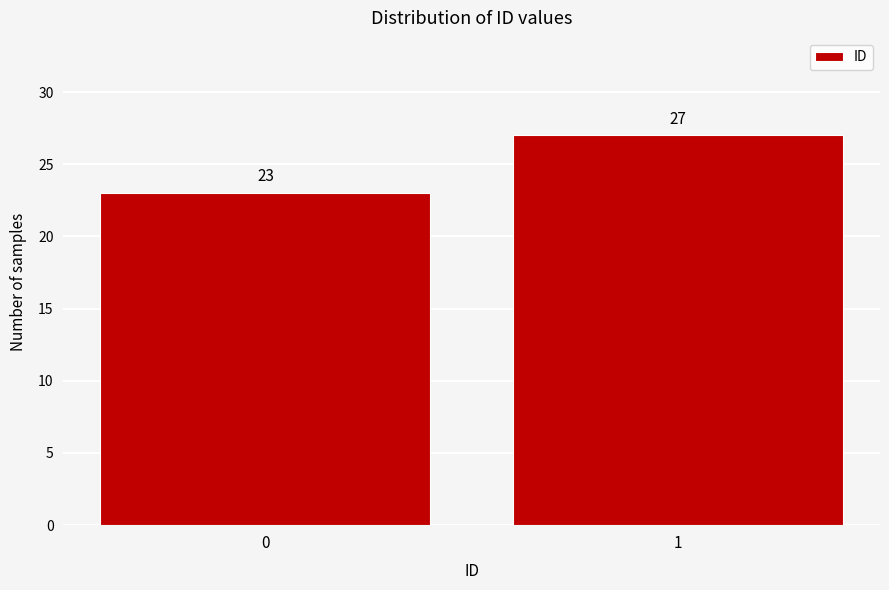

Reading left to right, list all the values displayed in this chart.

0=23	1=27